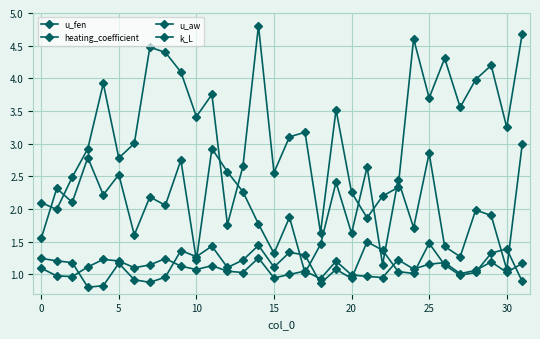

In heating_coefficient, how many points are higher than both neighbors (excluding endpoints)?

9